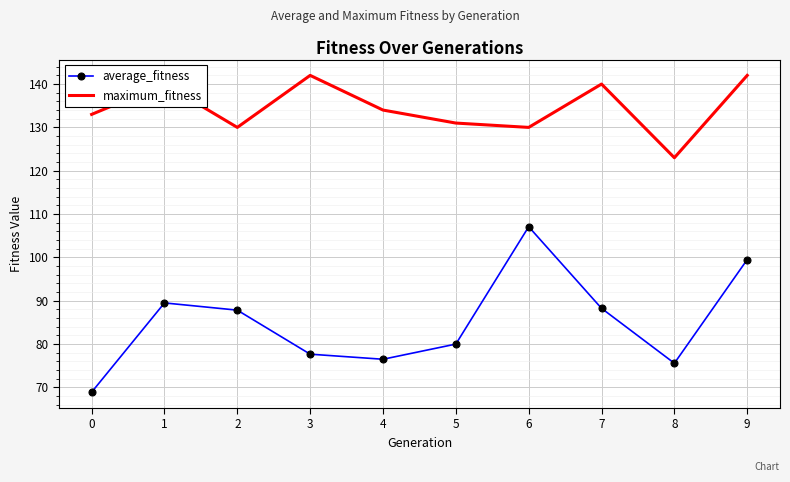

What is the average value of the average_fitness series?

85.1